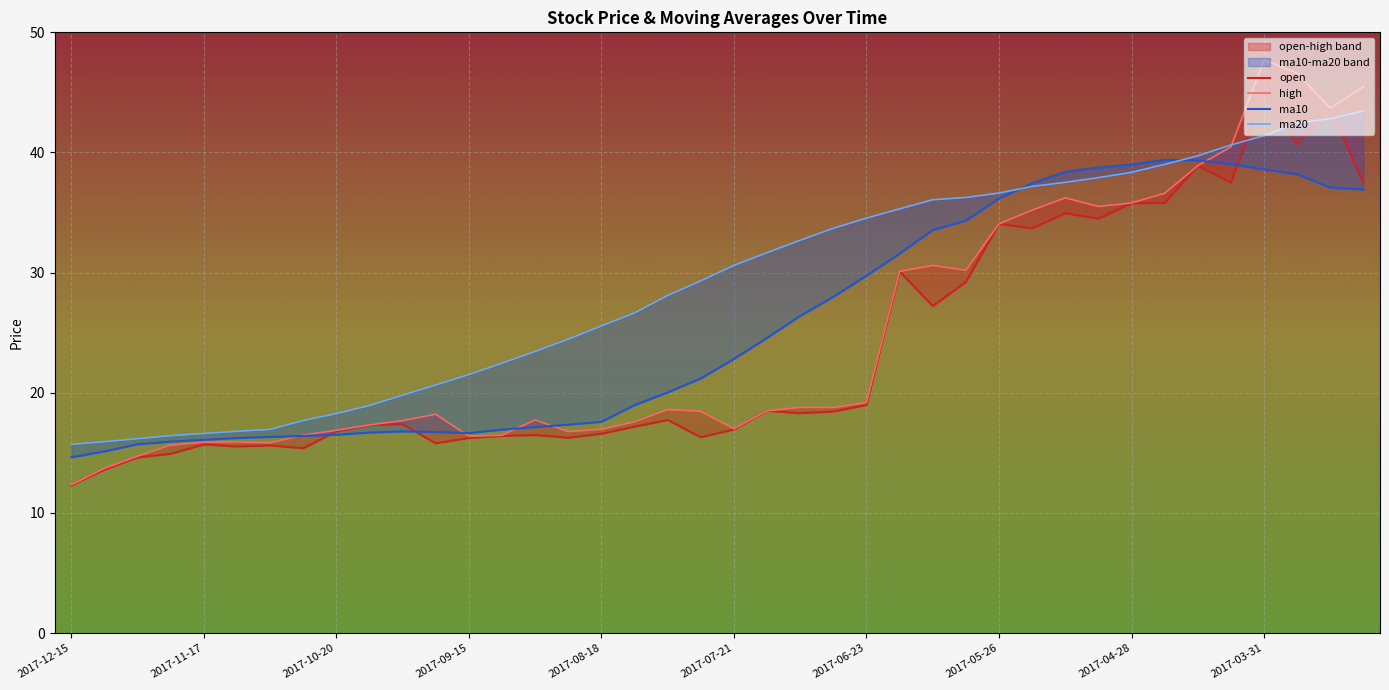

Which has a higher value, 2017-09-01 or 2017-07-14?

2017-07-14